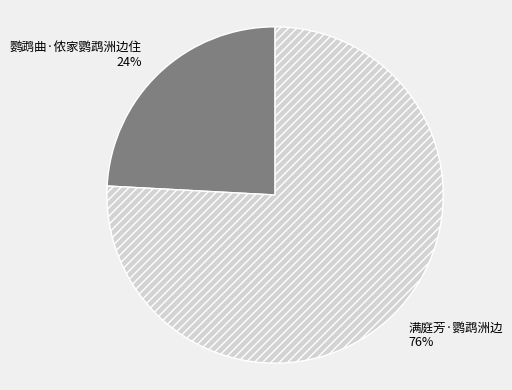

Which has a higher value, 鹦鹉曲·侬家鹦鹉洲边住 or 满庭芳·鹦鹉洲边?

满庭芳·鹦鹉洲边